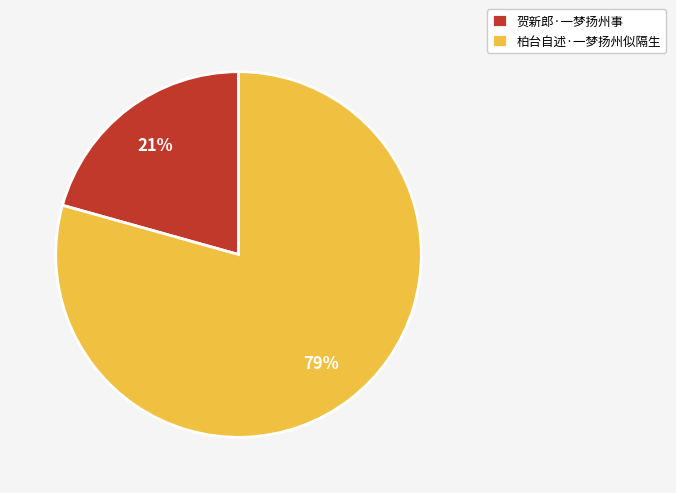

Does 柏台自述·一梦扬州似隔生 account for over 50% of the chart?

Yes